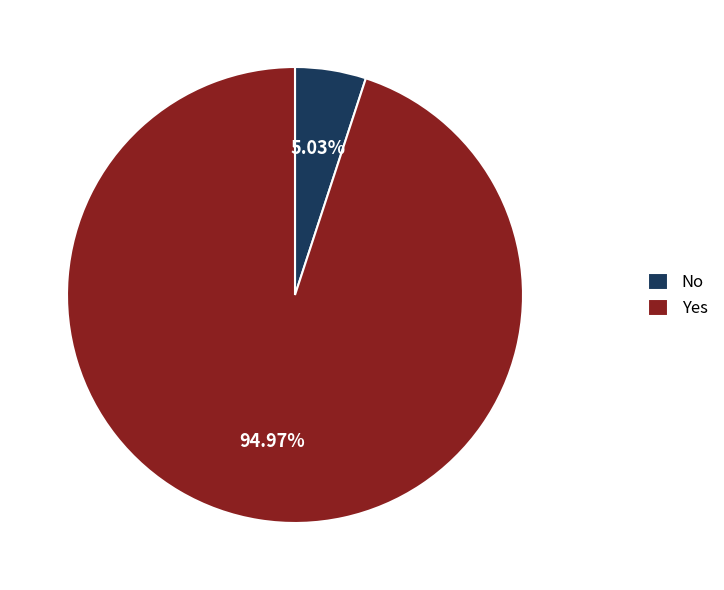

Rank the categories by value from lowest to highest.

No, Yes